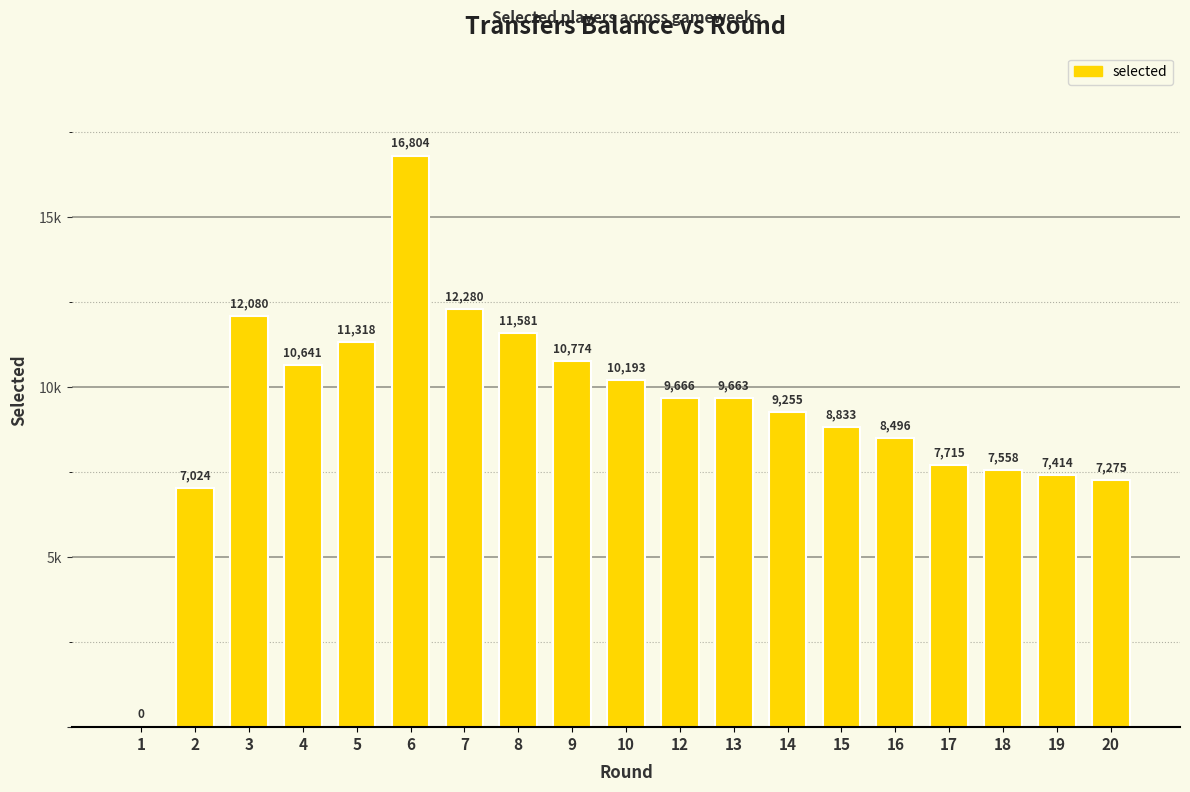

What is the change in value from 7 to 18?

-4722